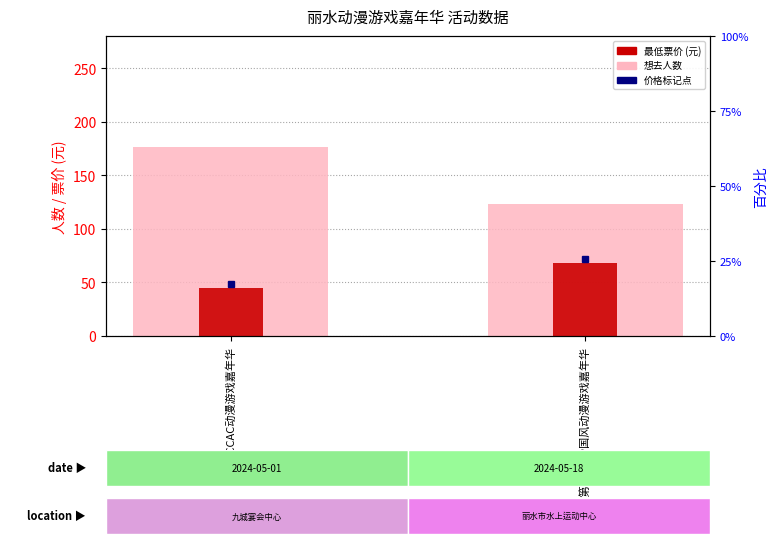

What is the approximate value of 最低票价 at 丽水·CCAC动漫游戏嘉年华, to the nearest 5?

45